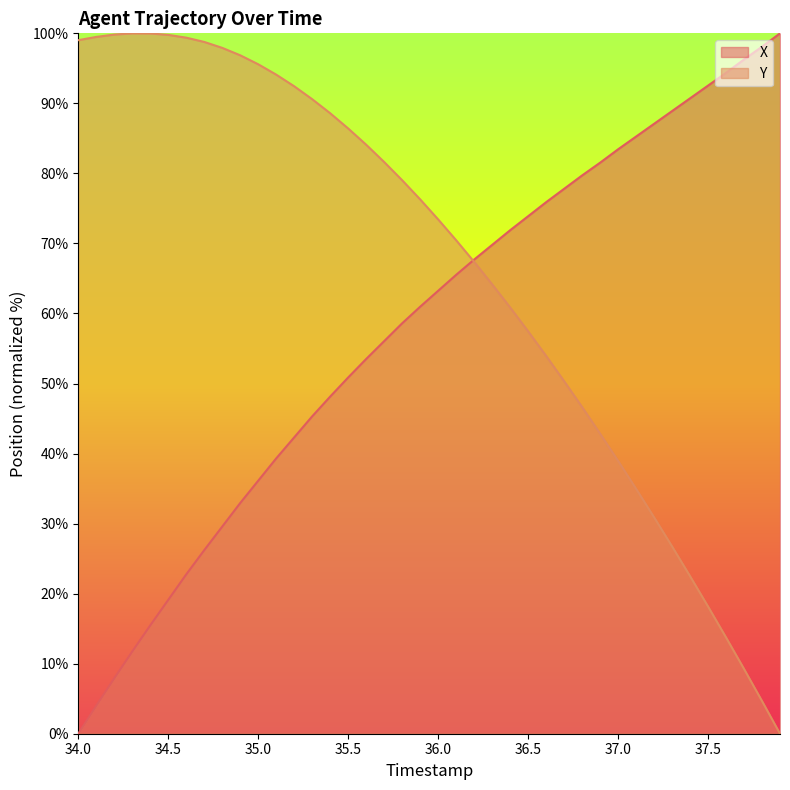

True or false: X and Y intersect in this chart.

True